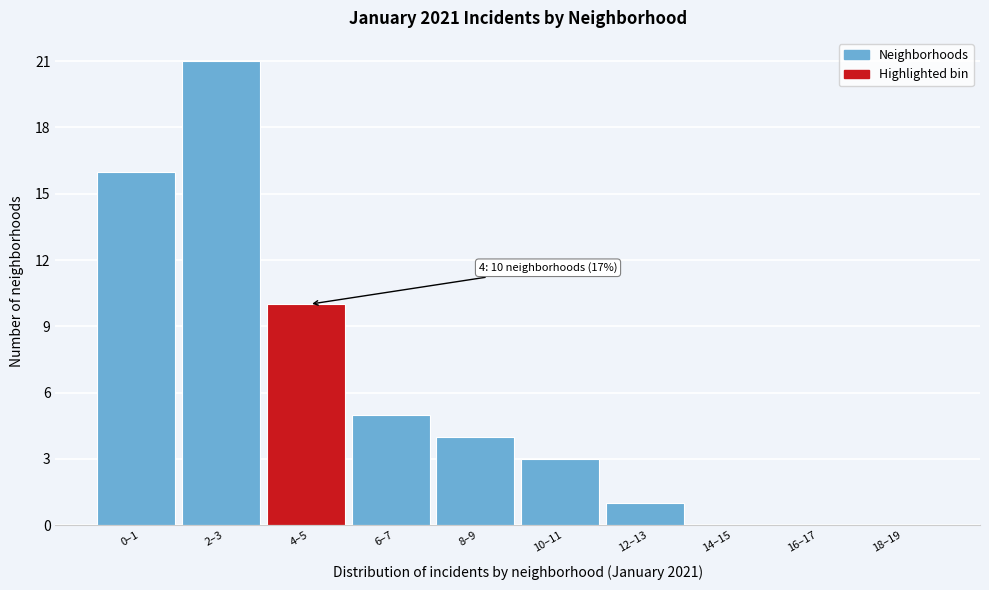

Reading left to right, list all the values displayed in this chart.

0–1=16	2–3=21	4–5=10	6–7=5	8–9=4	10–11=3	12–13=1	14–15=0	16–17=0	18–19=0